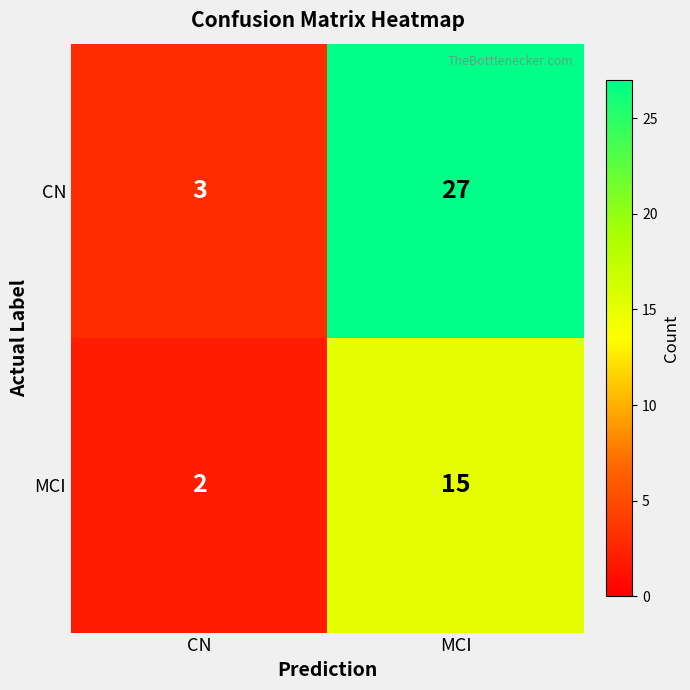

How many data points in MCI are less than 15?

1